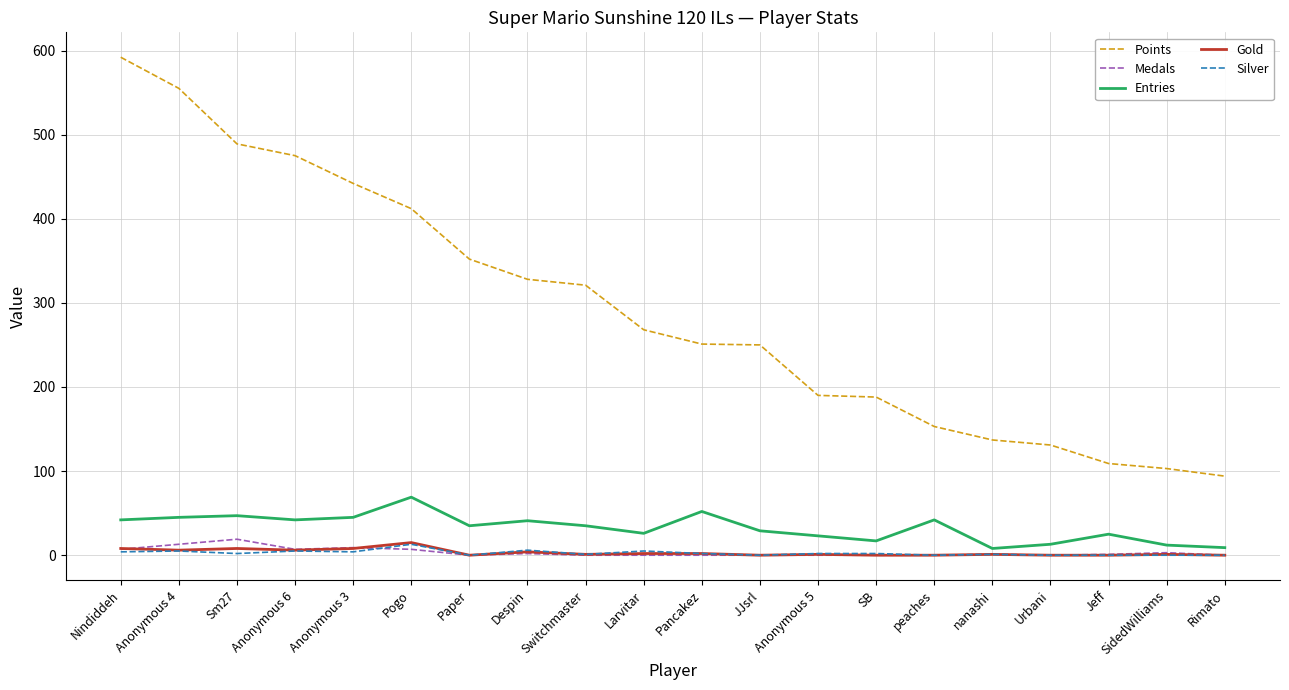

At which category does the chart reach its peak across all series?

Nindiddeh